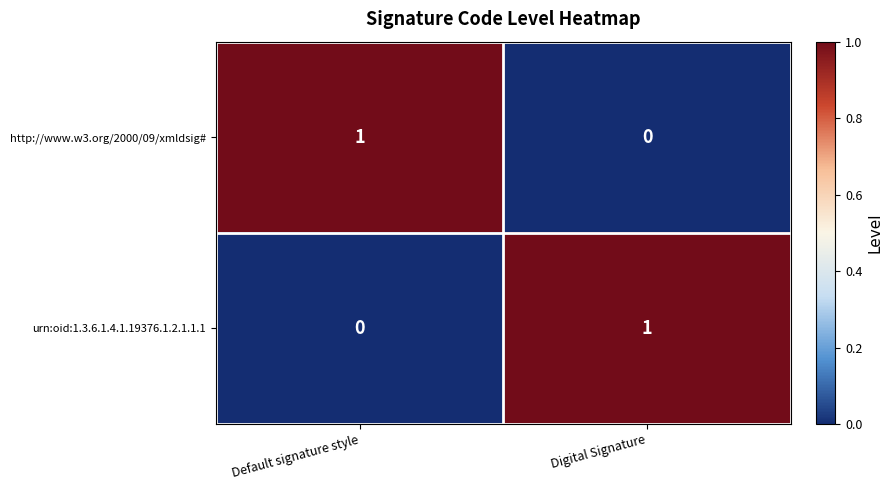

Is the value of urn:oid:1.3.6.1.4.1.19376.1.2.1.1.1 at Digital Signature greater than the value of http://www.w3.org/2000/09/xmldsig# at Digital Signature?

Yes